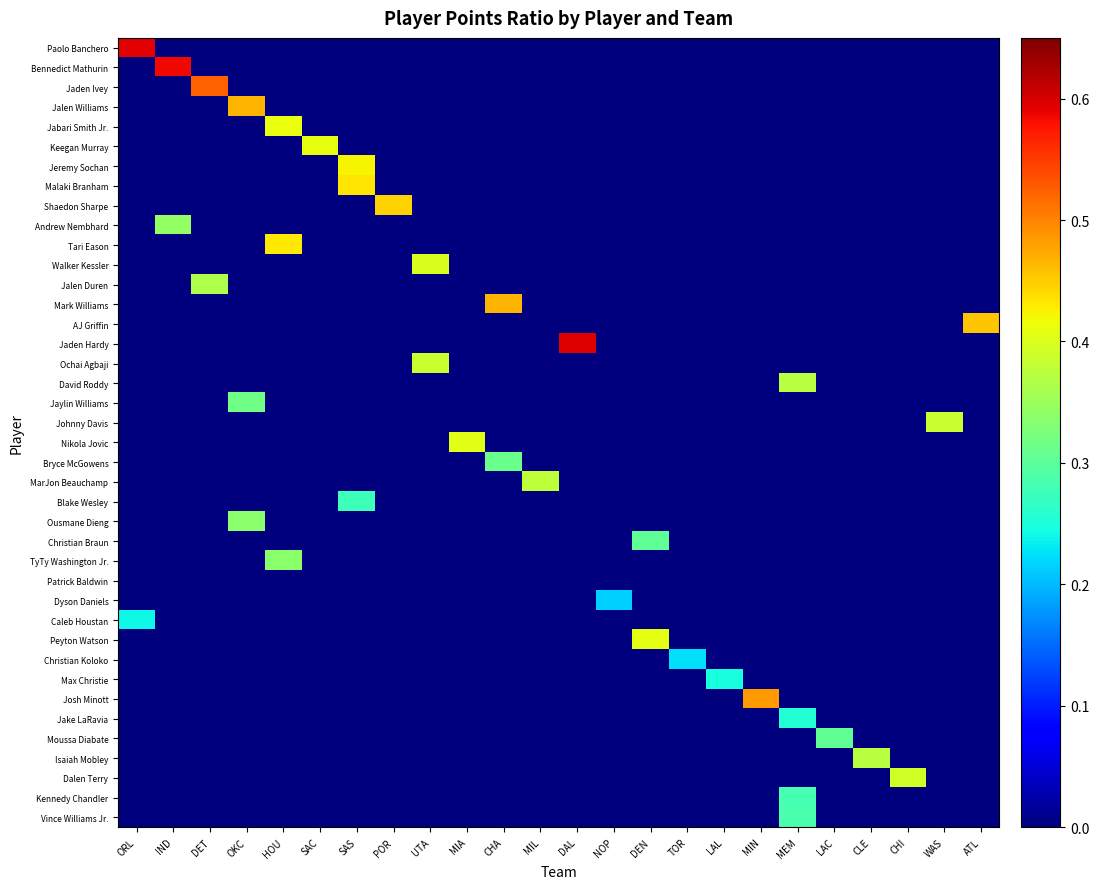

What is the spread (max minus min) of values at IND?

0.6